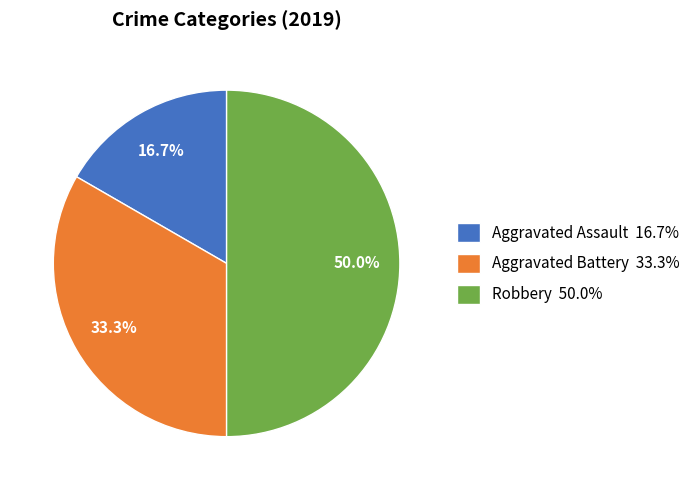

To the nearest percent, what is the average slice percentage?

33%